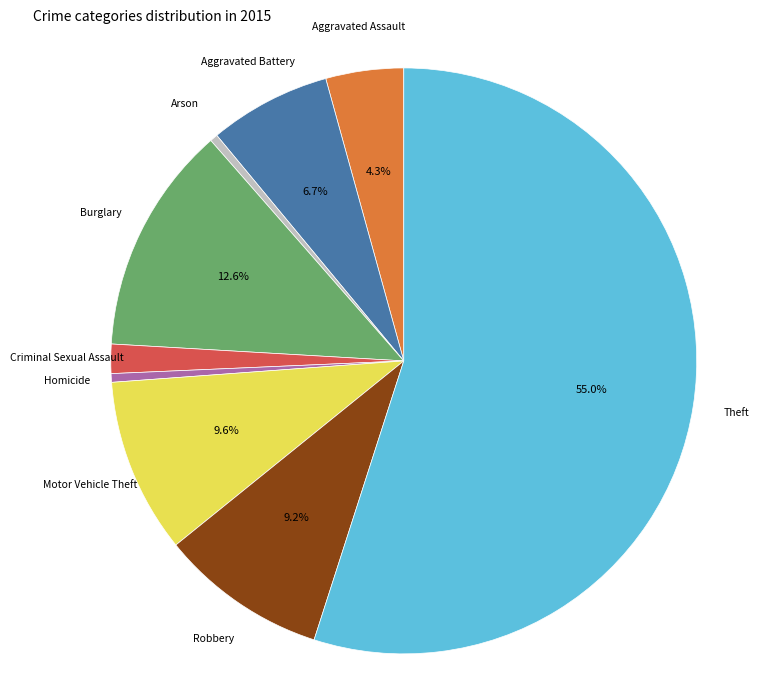

How many slices are in this pie chart?

9